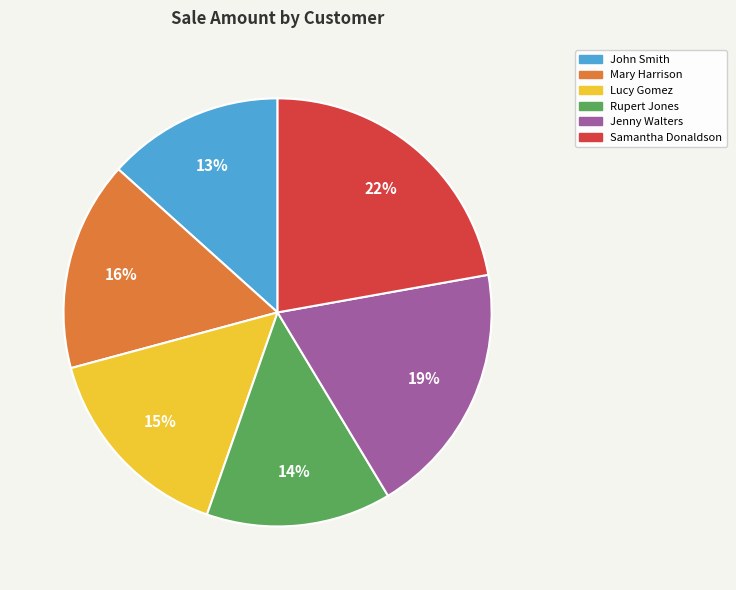

To the nearest percent, what is the difference between the largest and smallest slice percentages?

9%